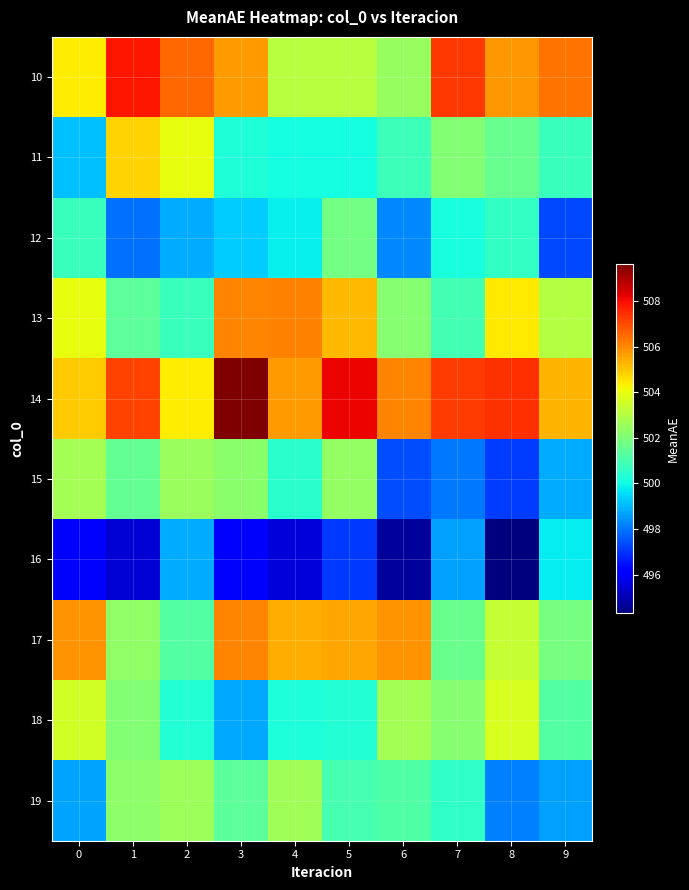

Reading right to left, extract all data points from this chart.

10: 9=506.4	8=505.7	7=507.3	6=502.5	5=503.1	4=503.1	3=505.7	2=506.5	1=507.8	0=504.4
11: 9=500.7	8=501.6	7=502.1	6=500.8	5=500.1	4=500.1	3=500.2	2=504.0	1=504.8	0=499.1
12: 9=497.4	8=500.6	7=500.2	6=498.3	5=501.8	4=499.8	3=499.3	2=498.8	1=497.9	0=500.7
13: 9=503.0	8=504.5	7=500.9	6=502.2	5=505.2	4=506.1	3=506.0	2=500.7	1=501.4	0=504.0
14: 9=505.3	8=507.4	7=507.3	6=506.0	5=508.1	4=505.7	3=509.6	2=504.4	1=507.1	0=504.9
15: 9=498.8	8=497.1	7=498.0	6=497.4	5=502.4	4=500.5	3=502.2	2=502.5	1=501.5	0=502.7
16: 9=499.8	8=494.3	7=498.7	6=494.7	5=497.1	4=495.5	3=496.0	2=498.8	1=495.5	0=496.2
17: 9=501.9	8=503.3	7=501.6	6=505.8	5=505.5	4=505.4	3=506.1	2=501.2	1=502.4	0=505.8
18: 9=501.2	8=503.7	7=502.2	6=502.7	5=500.3	4=500.2	3=498.7	2=500.3	1=502.1	0=503.5
19: 9=498.7	8=498.2	7=500.6	6=501.1	5=501.0	4=502.6	3=501.4	2=502.6	1=502.3	0=498.7